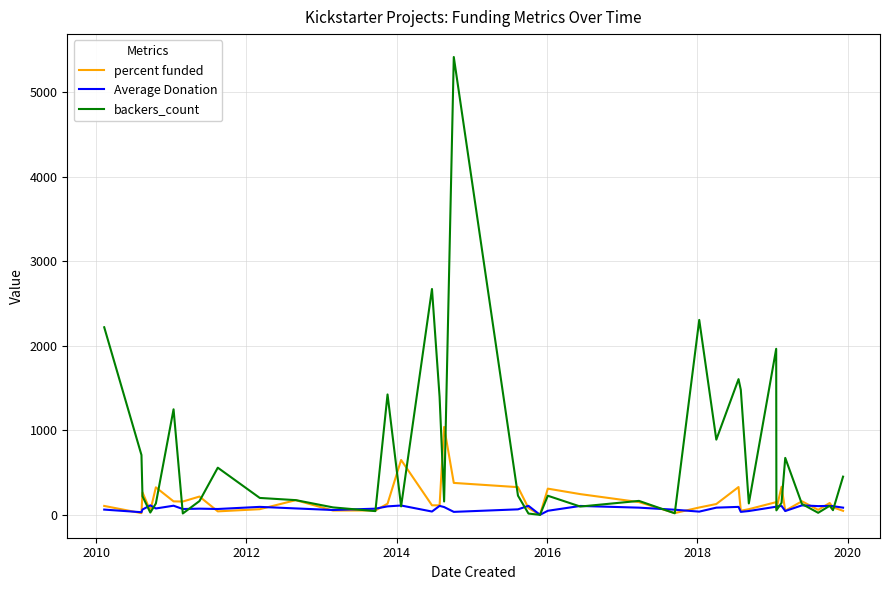

After their last crossing, which series has the higher values: backers_count or percent funded?

backers_count